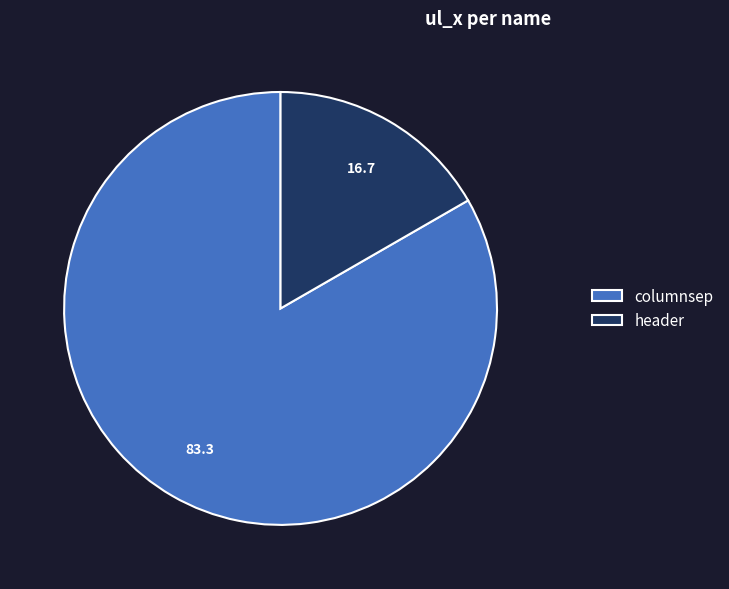

The columnsep slice represents 73% of the pie. True or false?

False